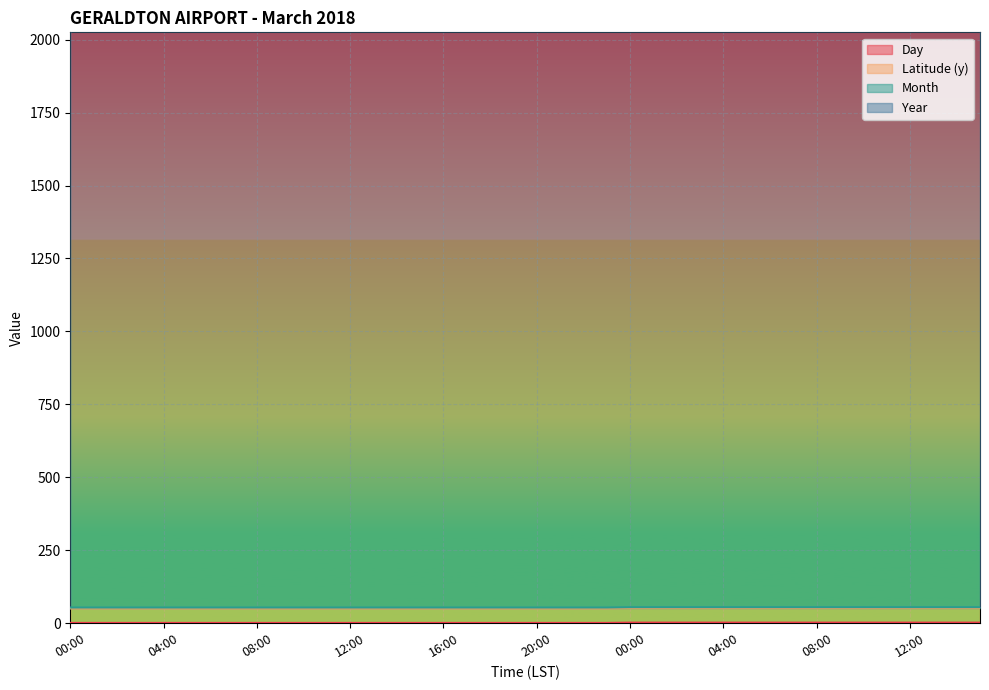

What is the difference between the Day values at 11:00 and 12:00?

1.0